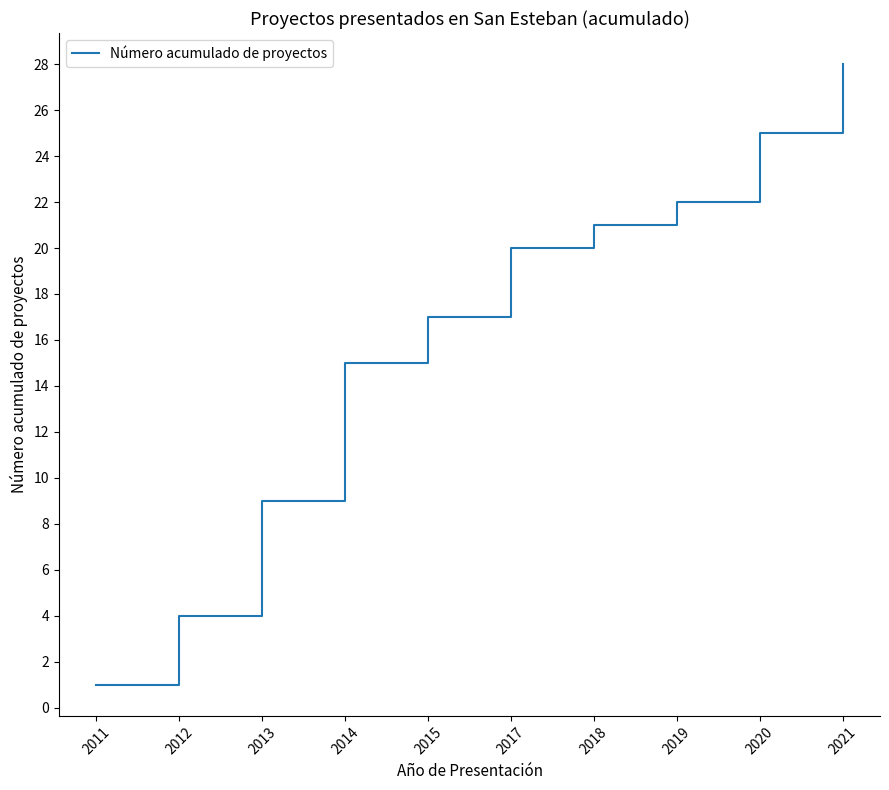

What is the change in value from 2011 to 2012?

+3